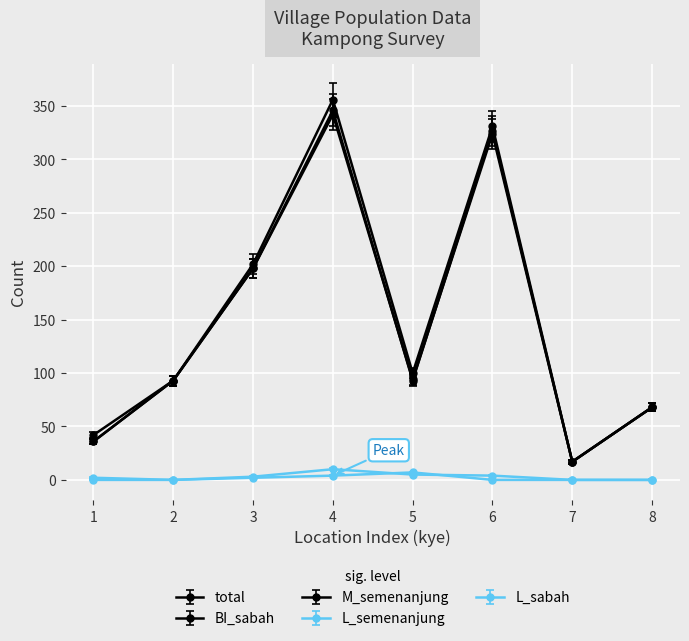

How many lines are shown in the chart?

5